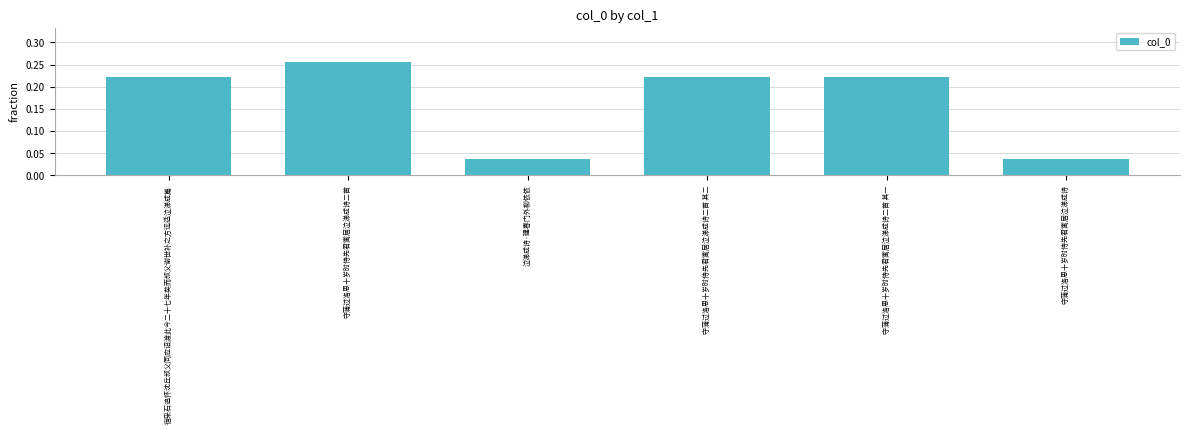

Which category has the highest value across all series?

守蒲过洛思十岁时侍先君寓居泣涕成诗二首